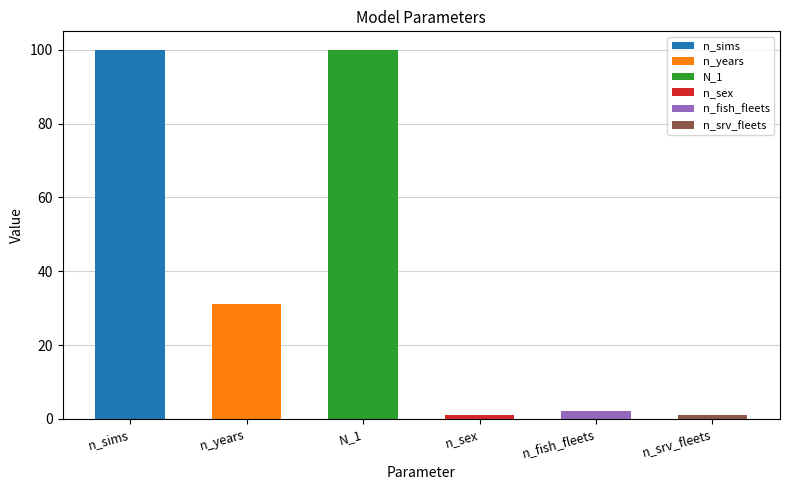

What position from the right is n_sex?

3